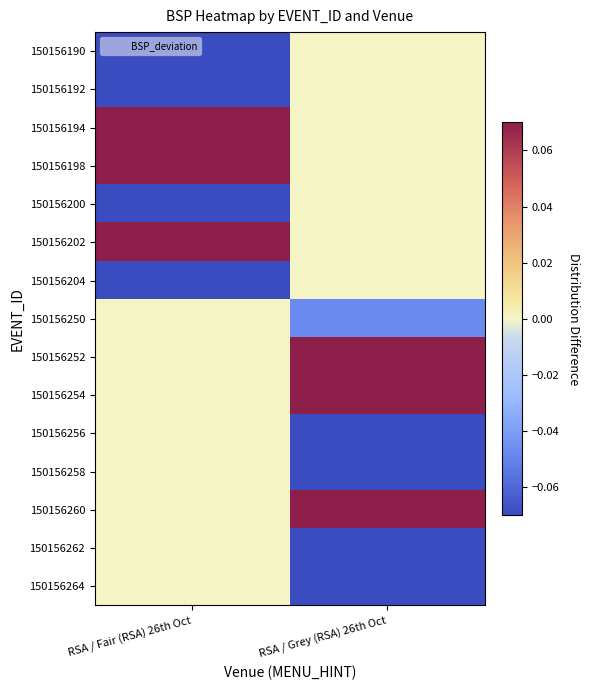

Which category has the lowest value across all series?

RSA / Fair (RSA) 26th Oct